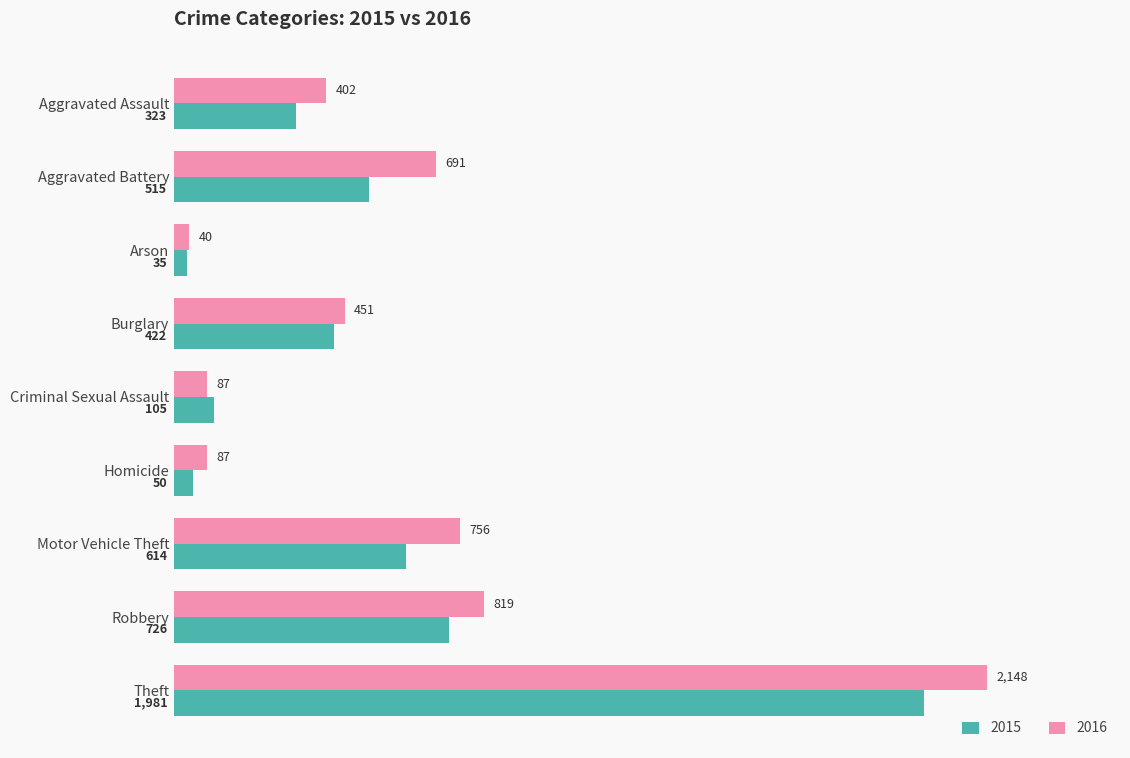

List the series in order of their overall mean, lowest first.

2015, 2016